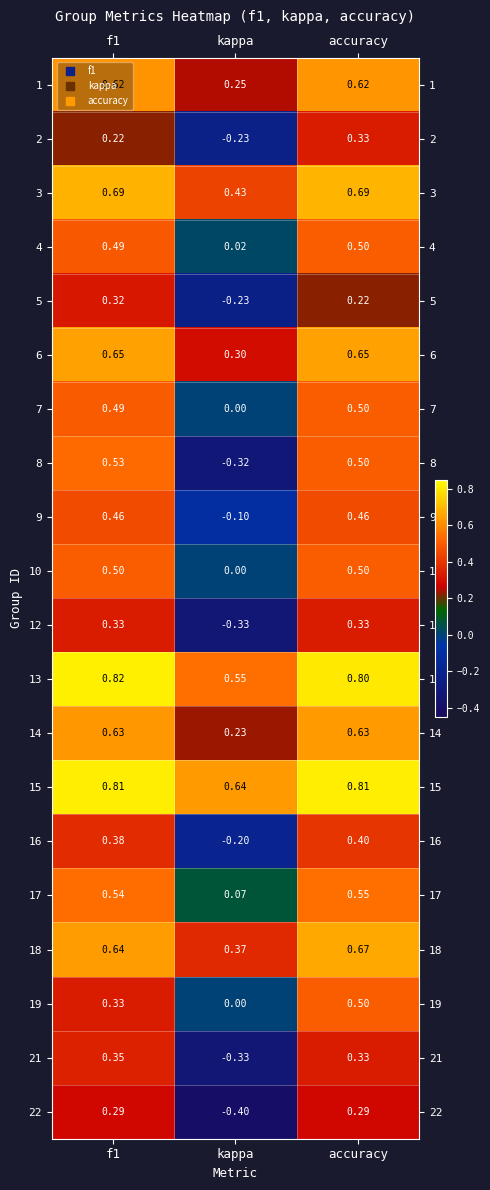

Which category has the lowest value across all series?

kappa